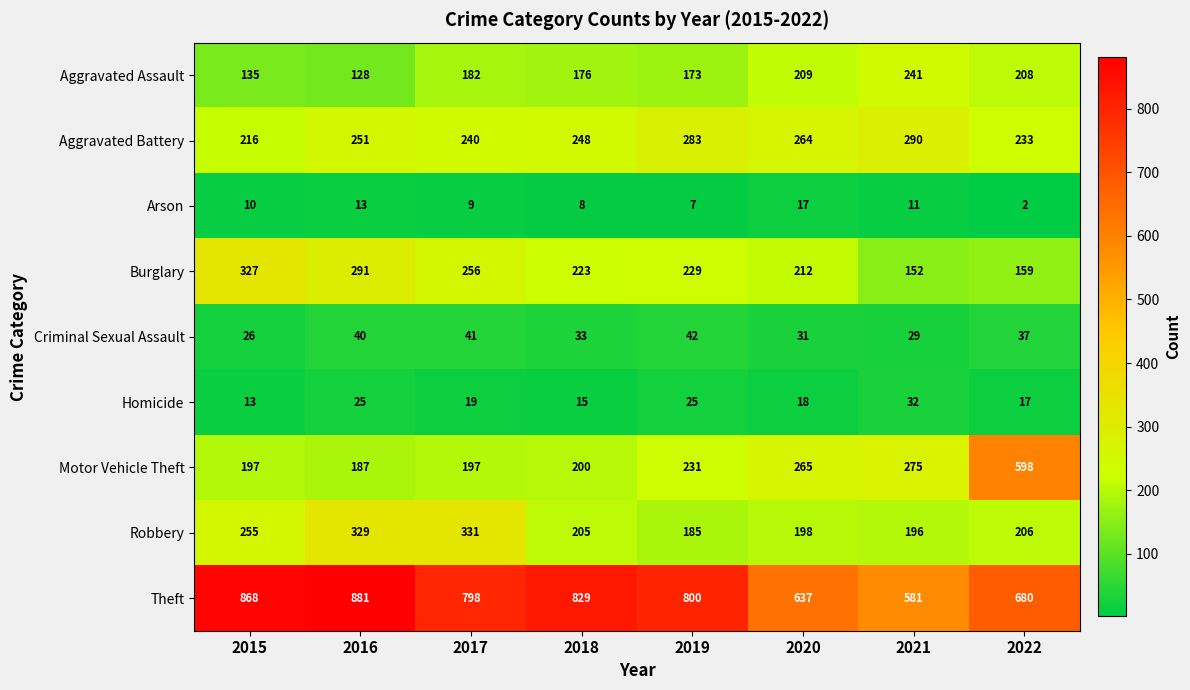

What is the sum of all Theft values?

6074